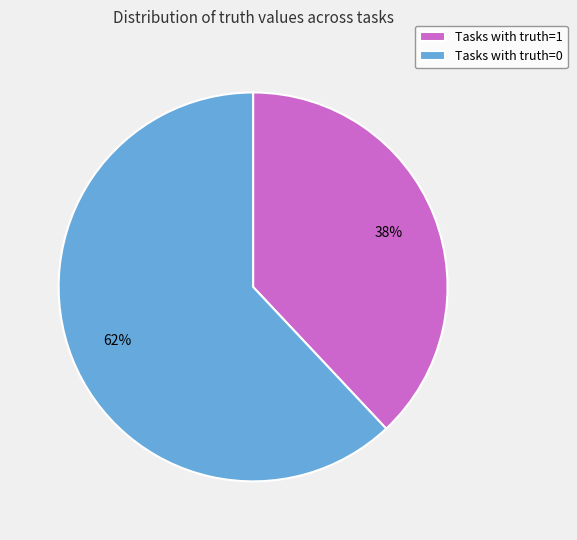

To the nearest percent, what percentage of the pie is Tasks with truth=0?

62%